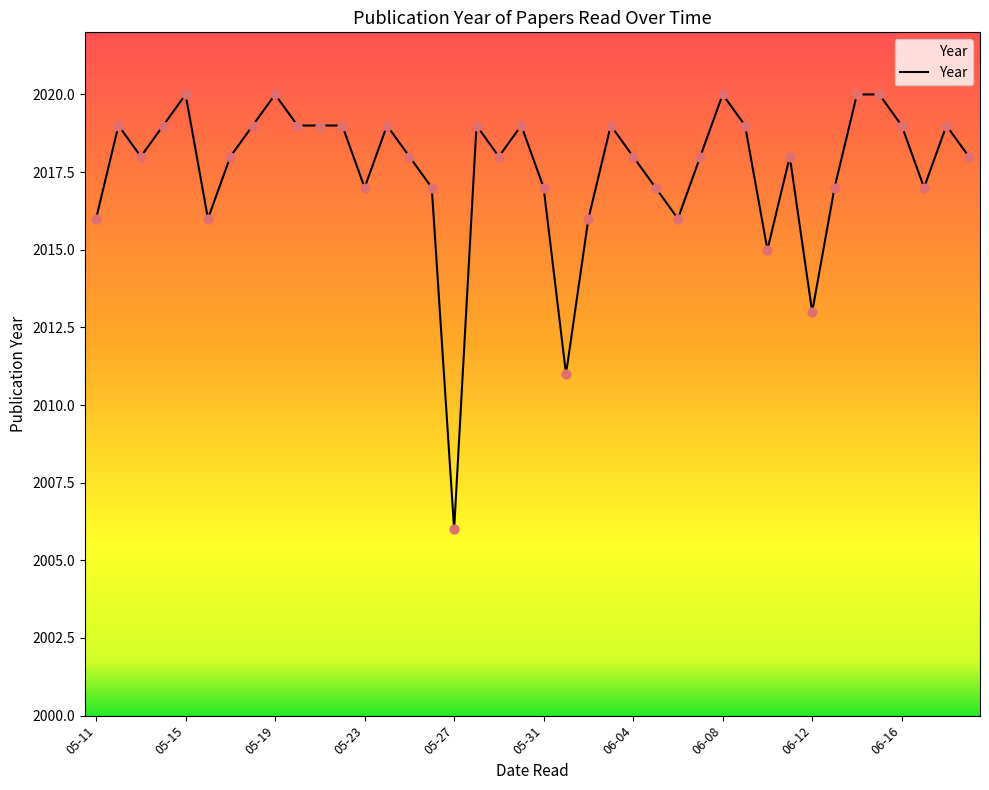

What is the smallest value displayed?

2006